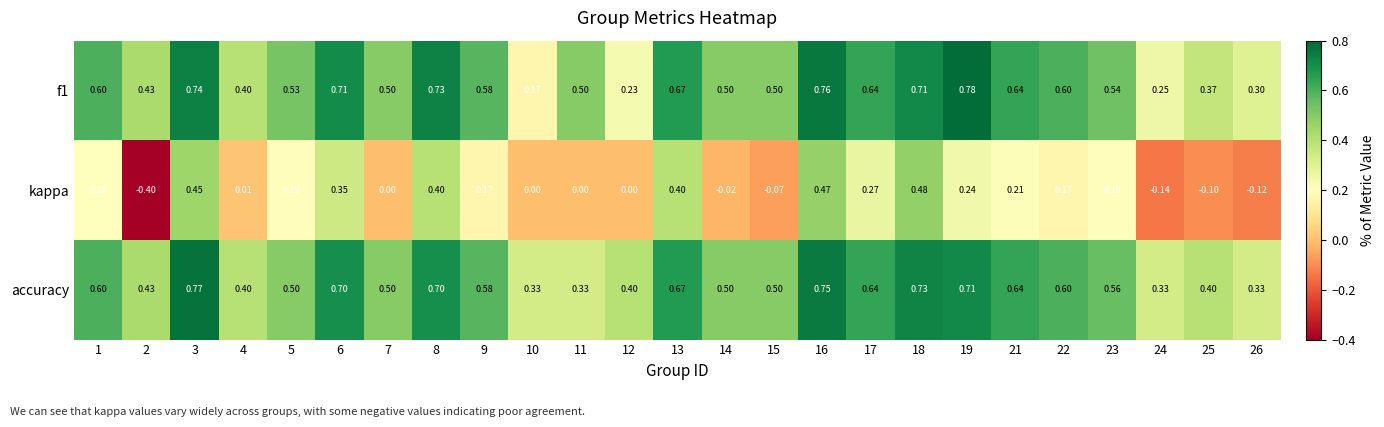

Count the number of data series in this chart.

3